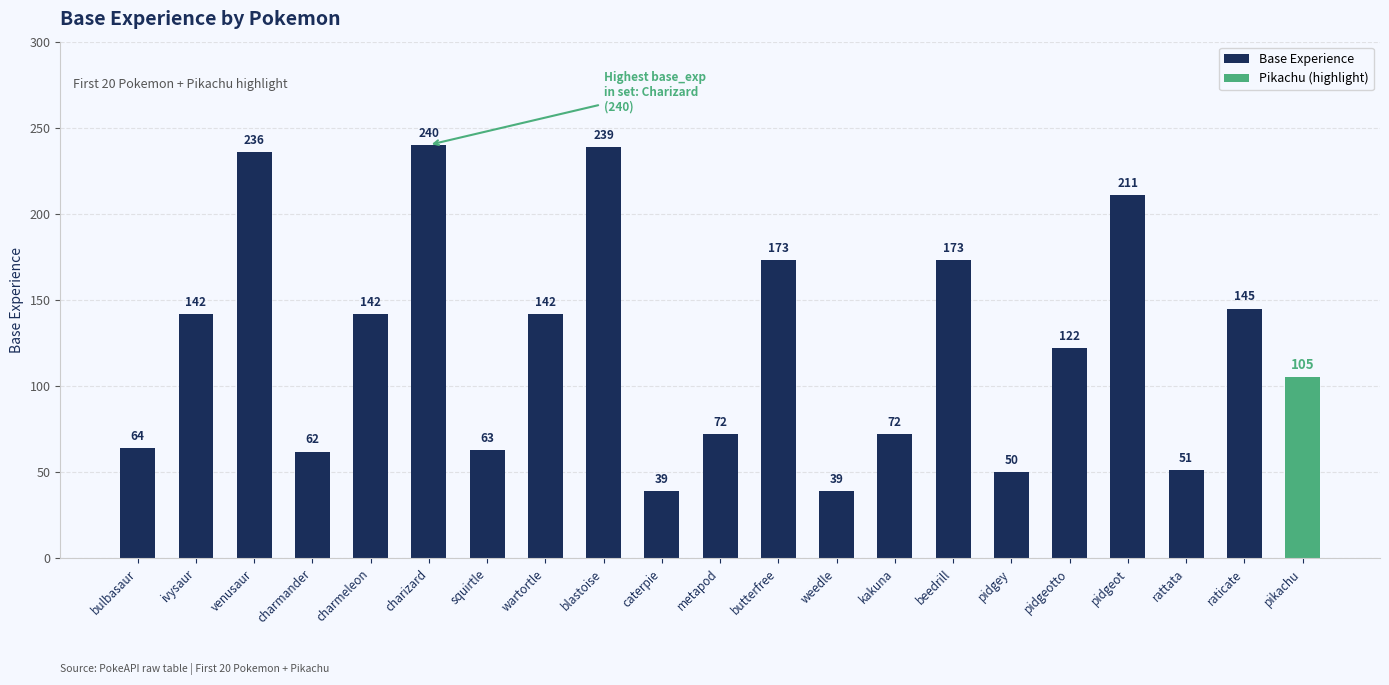

Does the chart contain stacked bars?

No